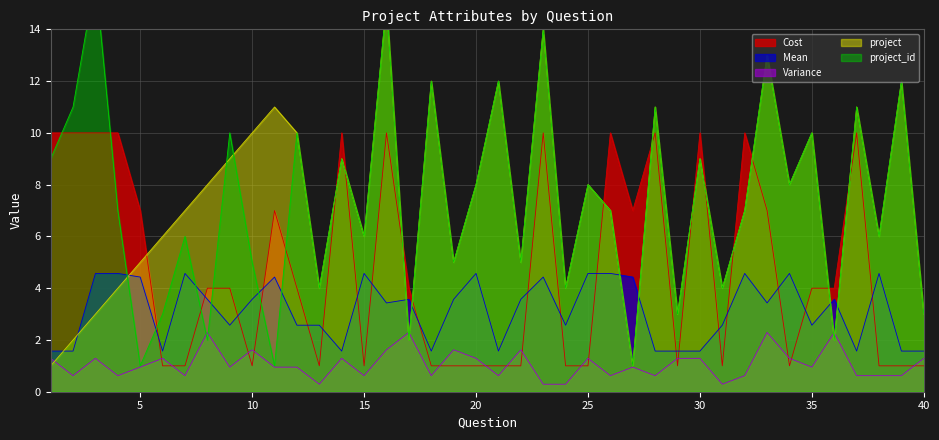

List the labels in order of project_id value, largest first.

3, 16, 23, 33, 18, 21, 39, 2, 28, 37, 9, 12, 35, 1, 14, 30, 20, 25, 34, 4, 26, 32, 7, 15, 38, 10, 19, 22, 13, 24, 31, 6, 29, 40, 8, 17, 36, 5, 11, 27